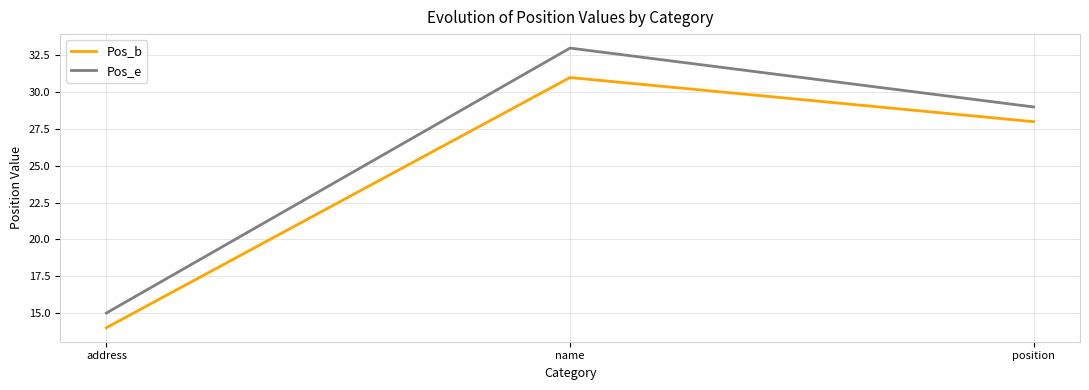

What is the difference between the second highest and minimum values in the Pos_b series?

14